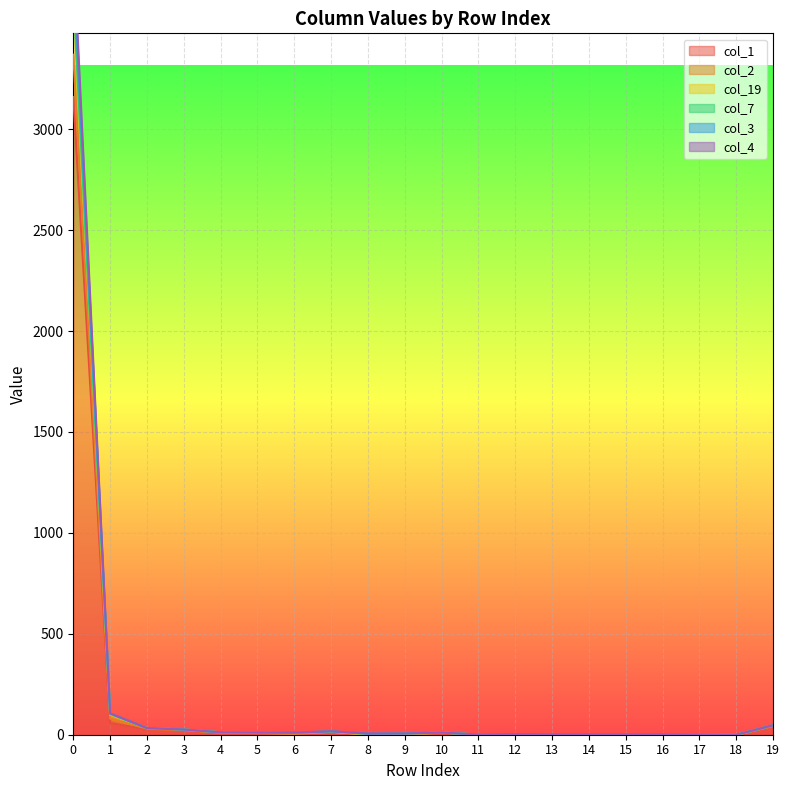

What is the value of the col_1 point at the 16th from the left?

2